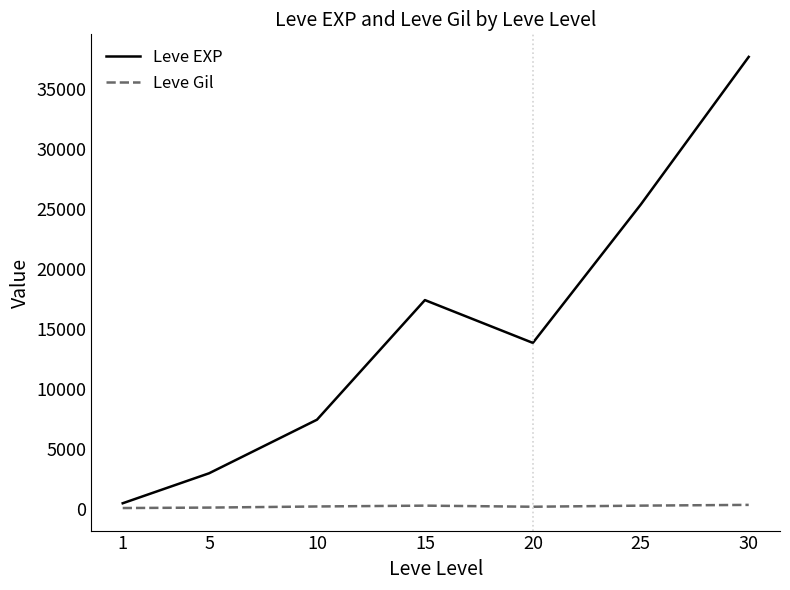

Where does the Leve Gil series first go above 242?

10